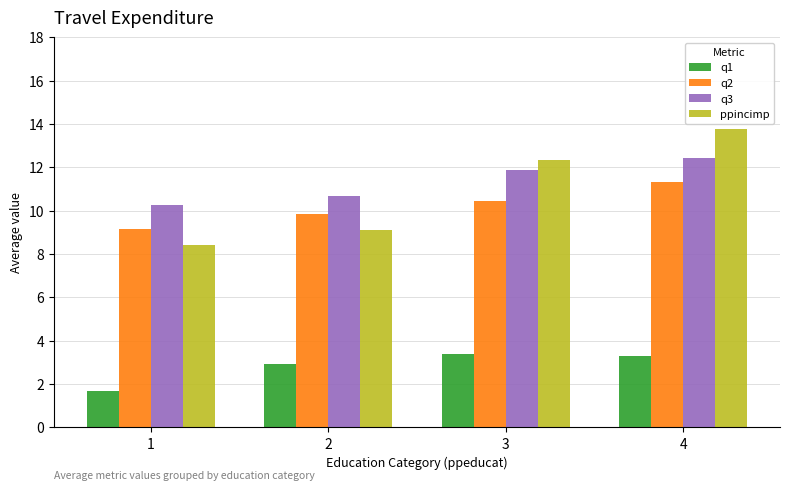

Is it true that q2 equals 11.3 at 4?

True